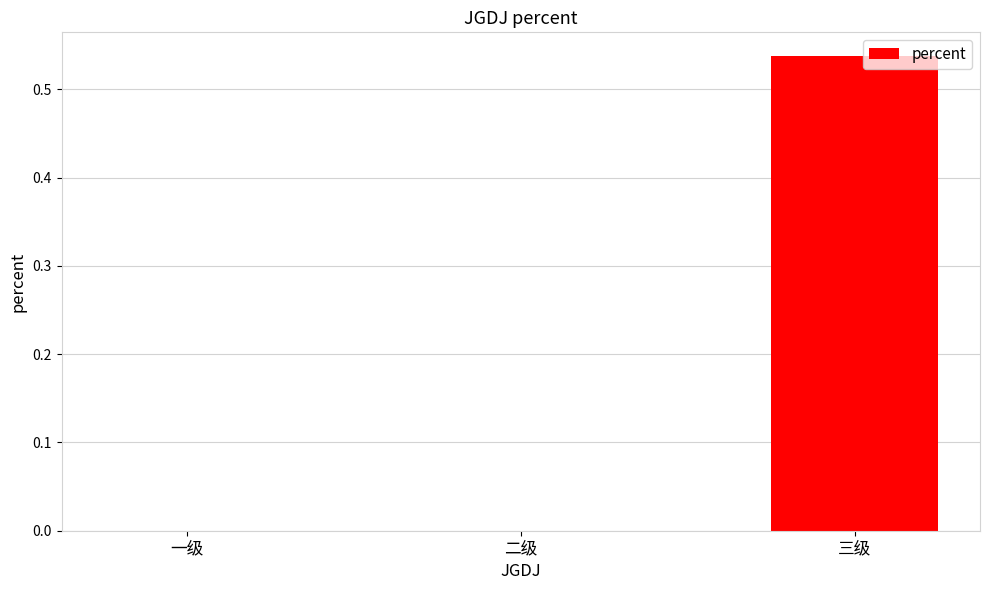

Does the chart contain stacked bars?

No